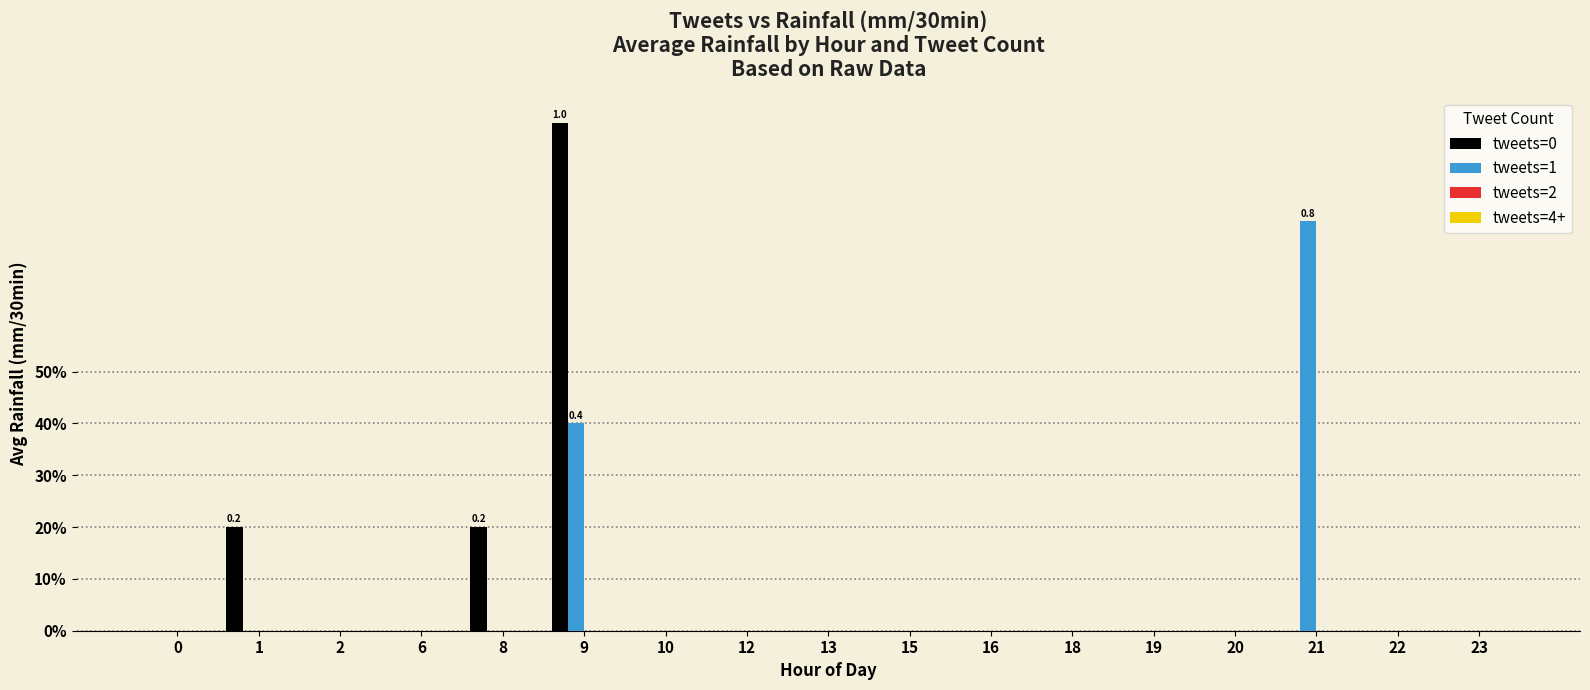

Are the bars grouped side by side (vs. stacked)?

Yes